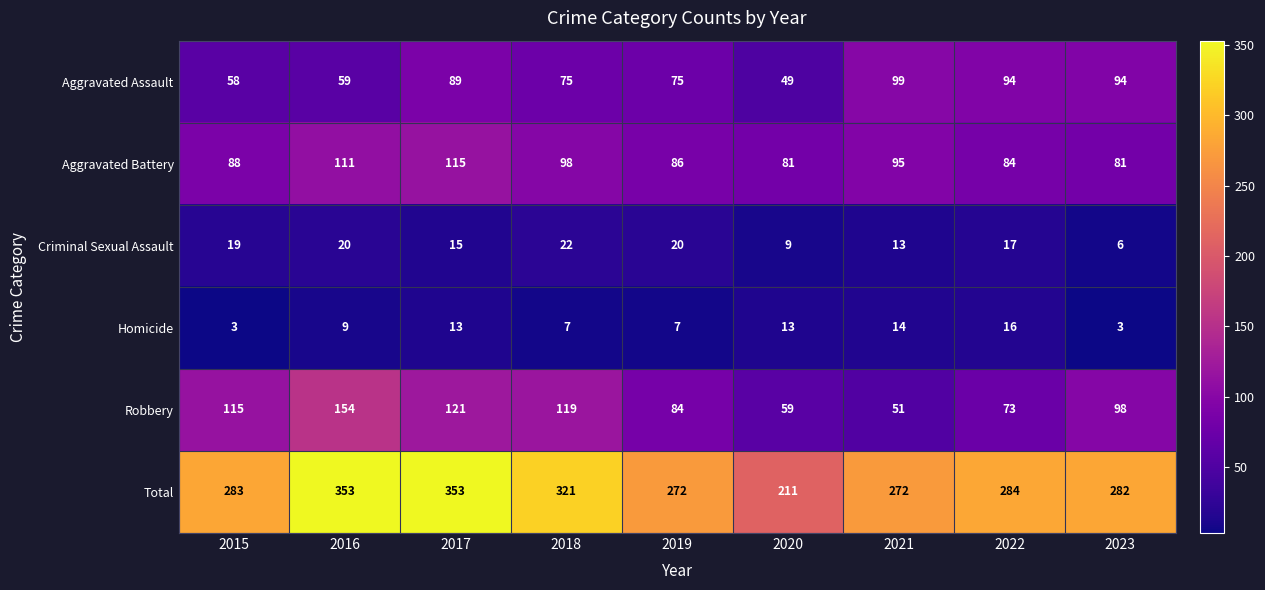

Rank the categories by Robbery value from highest to lowest.

2016, 2017, 2018, 2015, 2023, 2019, 2022, 2020, 2021